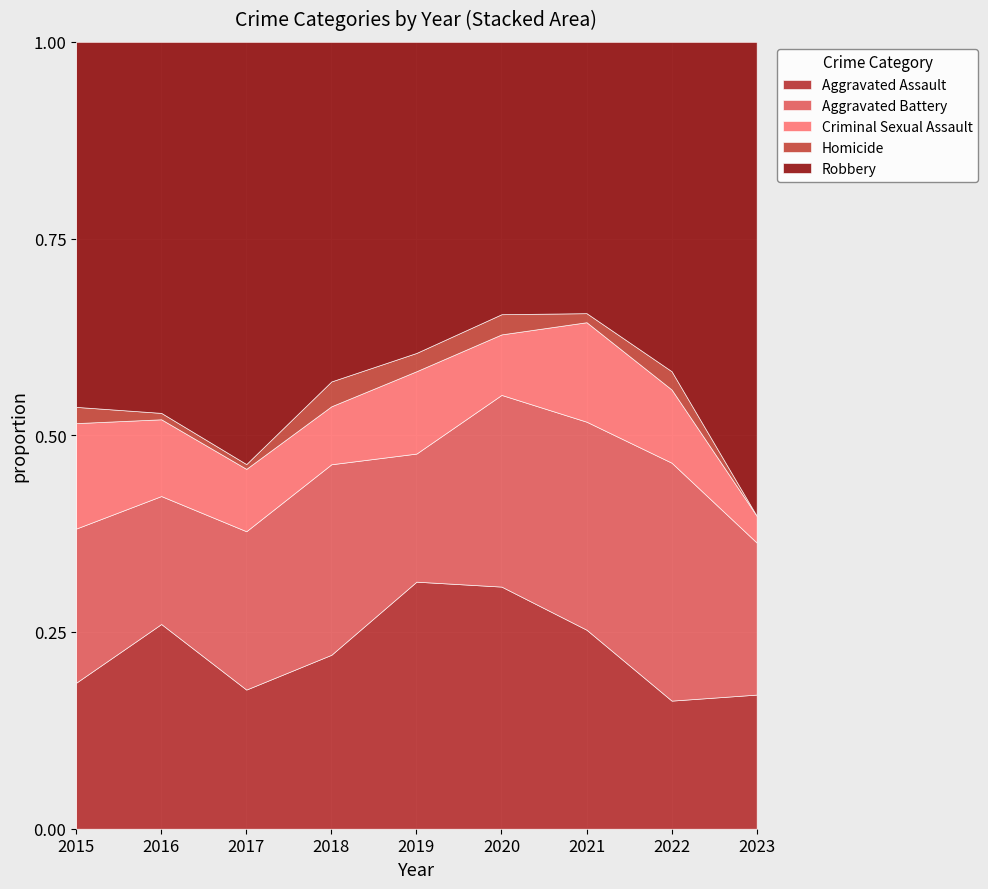

Is the value of Aggravated Assault at 2019 greater than the value of Aggravated Battery at 2019?

Yes